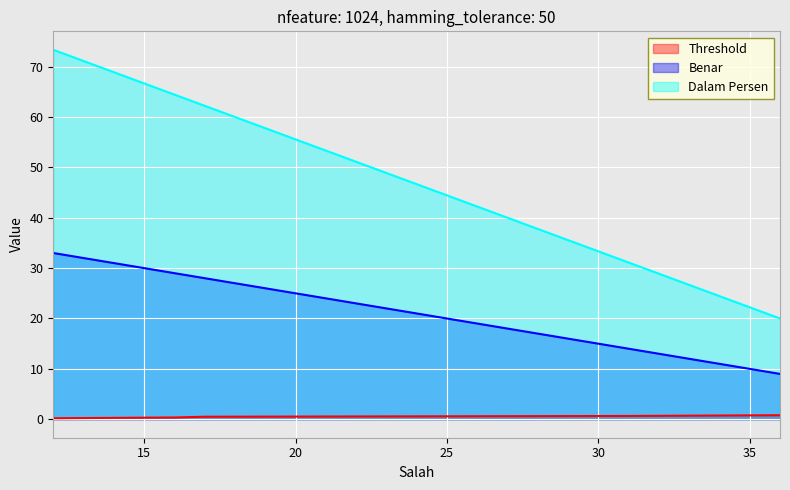

Reading right to left, transcribe all the data shown in this chart.

Threshold: 36=0.8	31=0.7	17=0.5	16=0.3	12=0.2
Benar: 36=9.0	31=14.0	17=28.0	16=29.0	12=33.0
Dalam Persen: 36=20.0	31=31.1	17=62.2	16=64.4	12=73.3